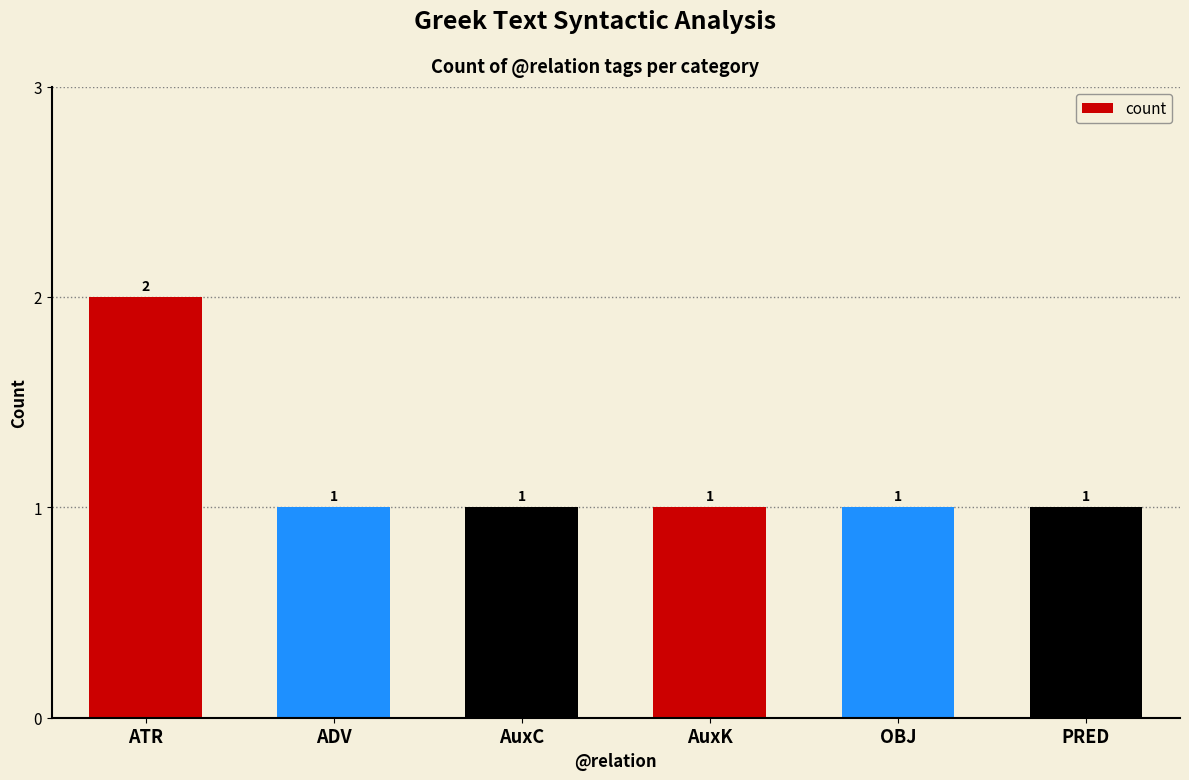

The chart shows a value of 1 at OBJ. True or false?

True